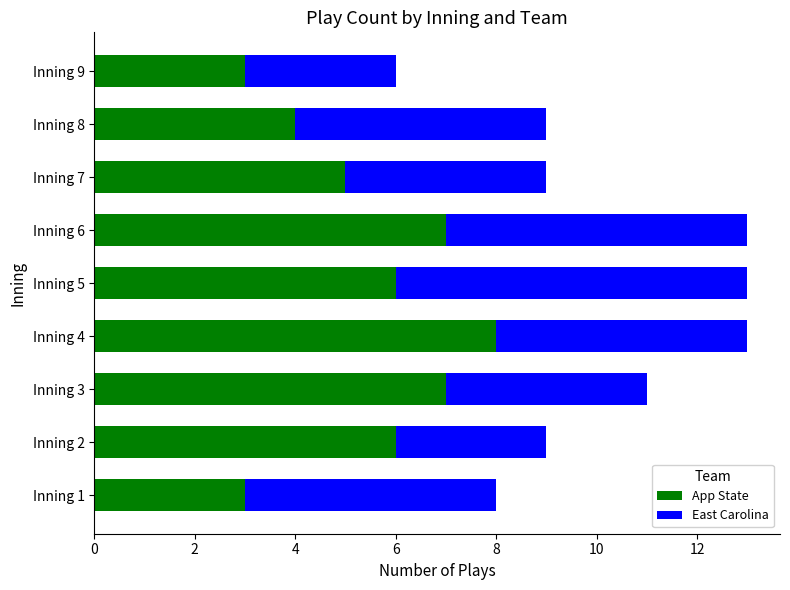

Count the number of data series in this chart.

2